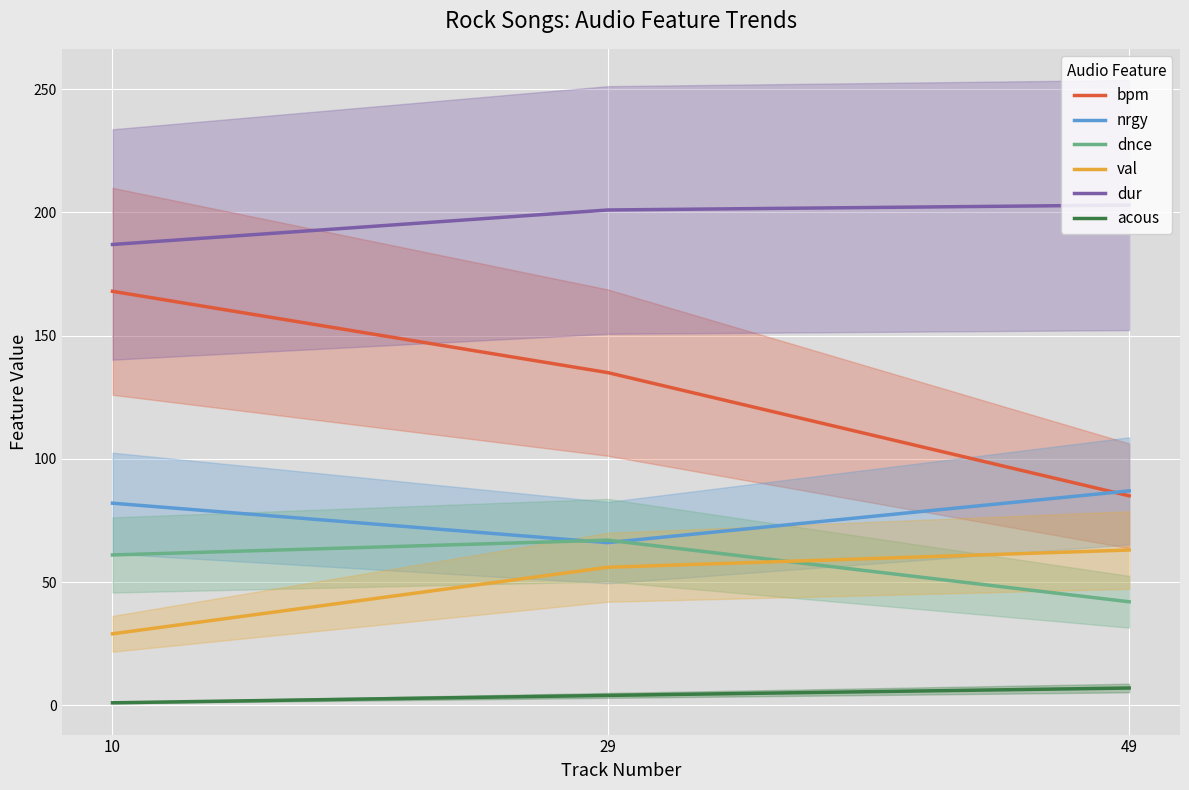

Which series has the largest range (max minus min)?

bpm